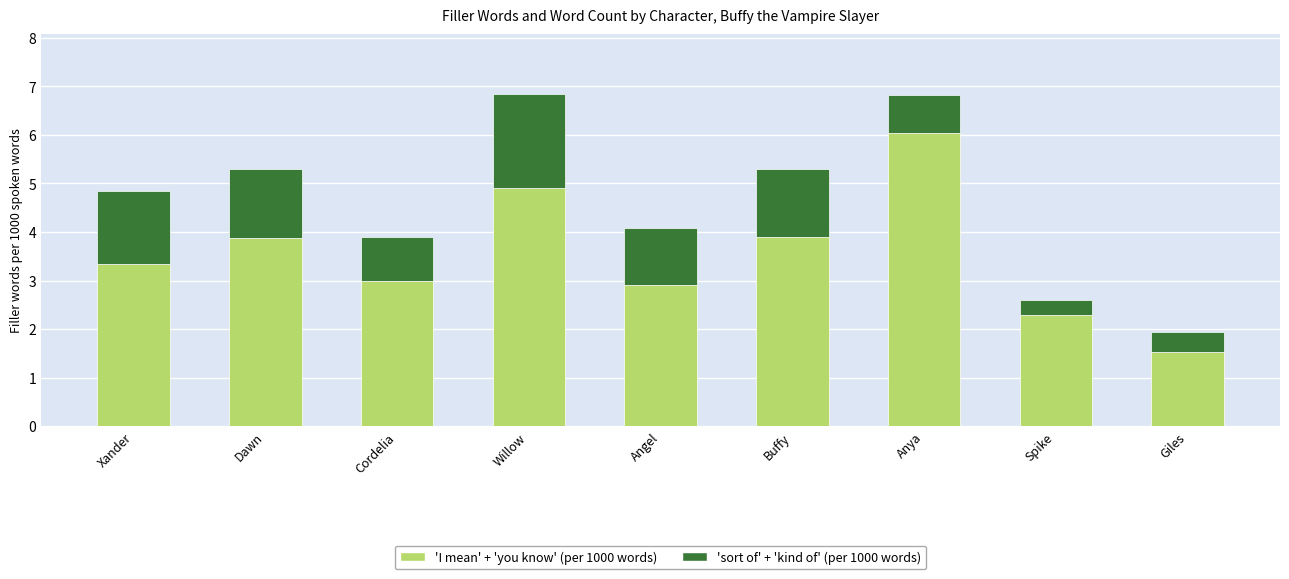

Which category has the highest value in the 'I mean' + 'you know' (per 1000 words) series?

Anya